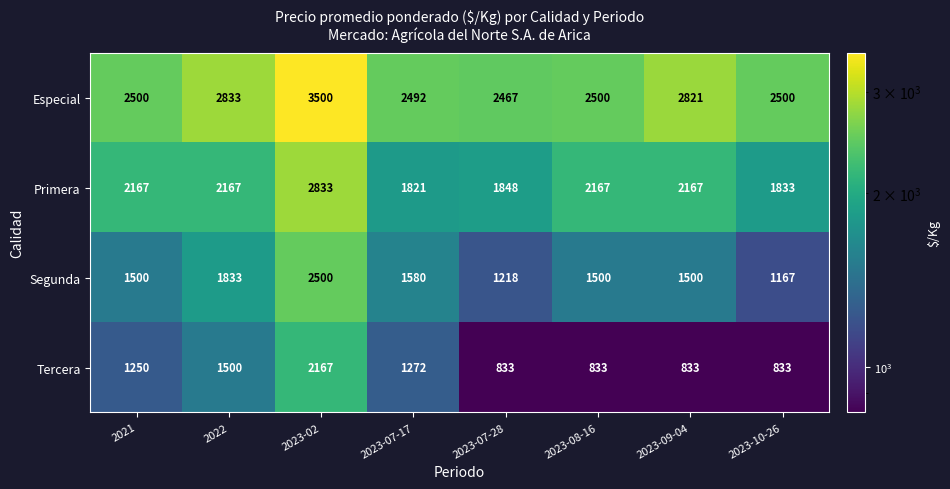

Read the Tercera value at 2022, to the nearest 100.

1500